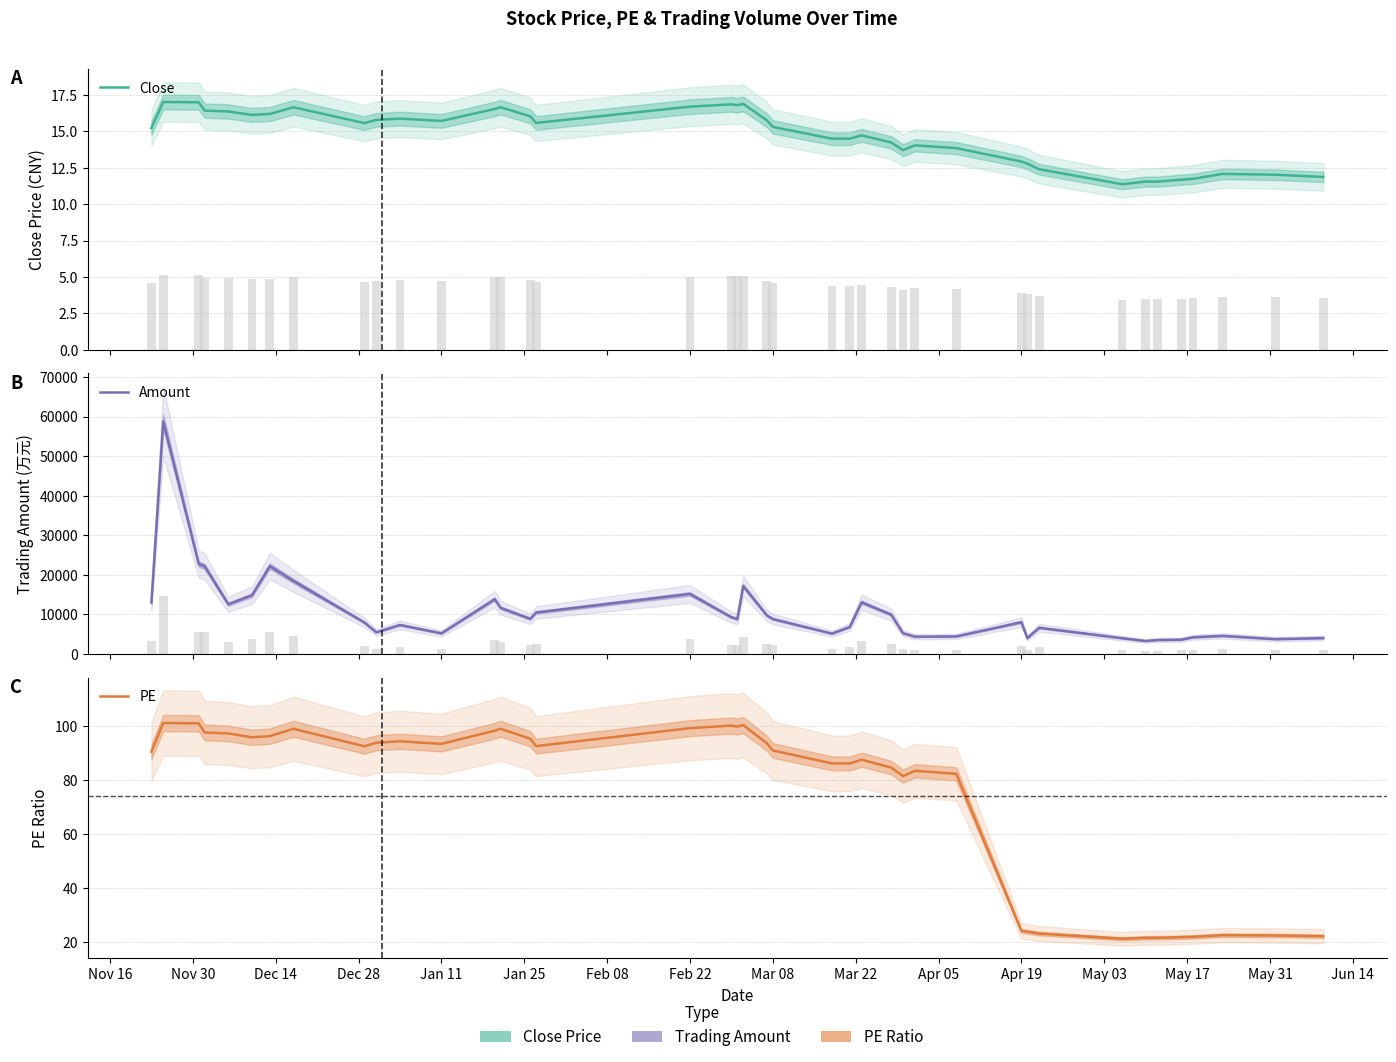

What is the value of the PE bar at the 39th from the left?

22.4